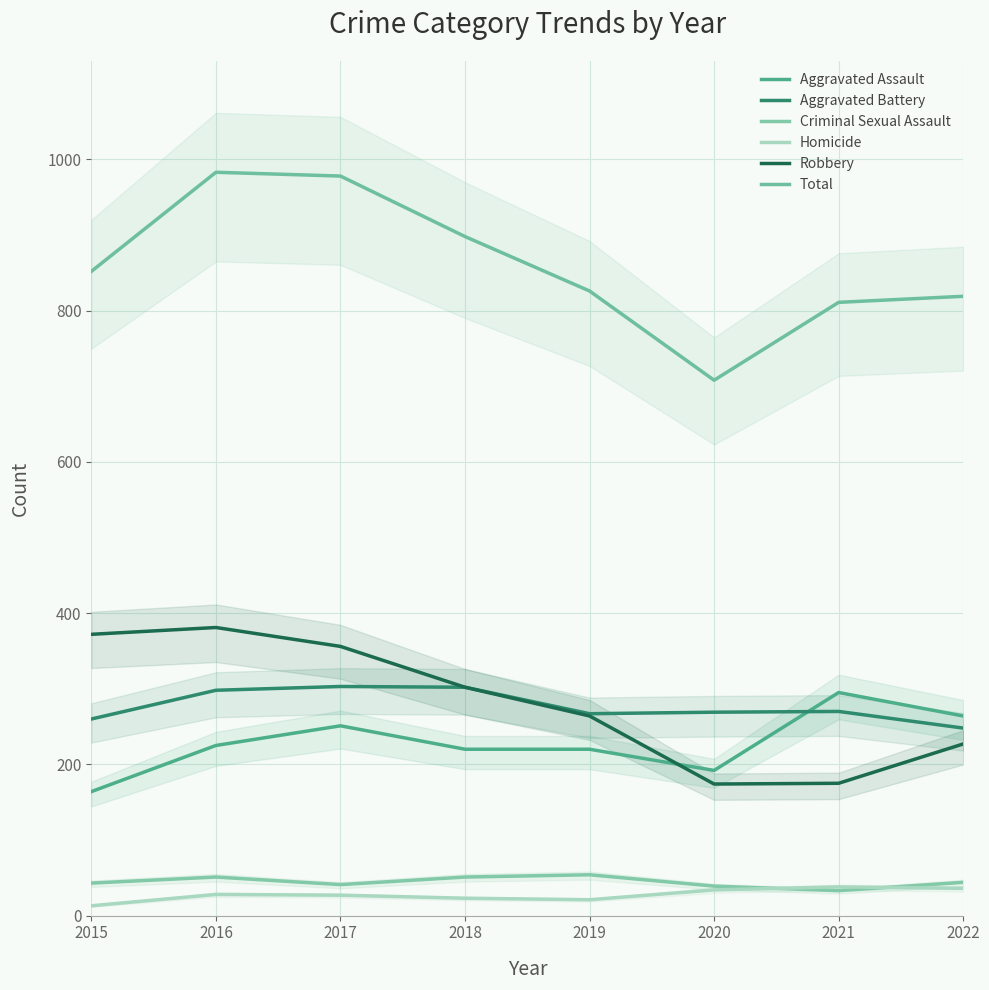

True or false: Aggravated Battery has a value of 269 at 2020.

True